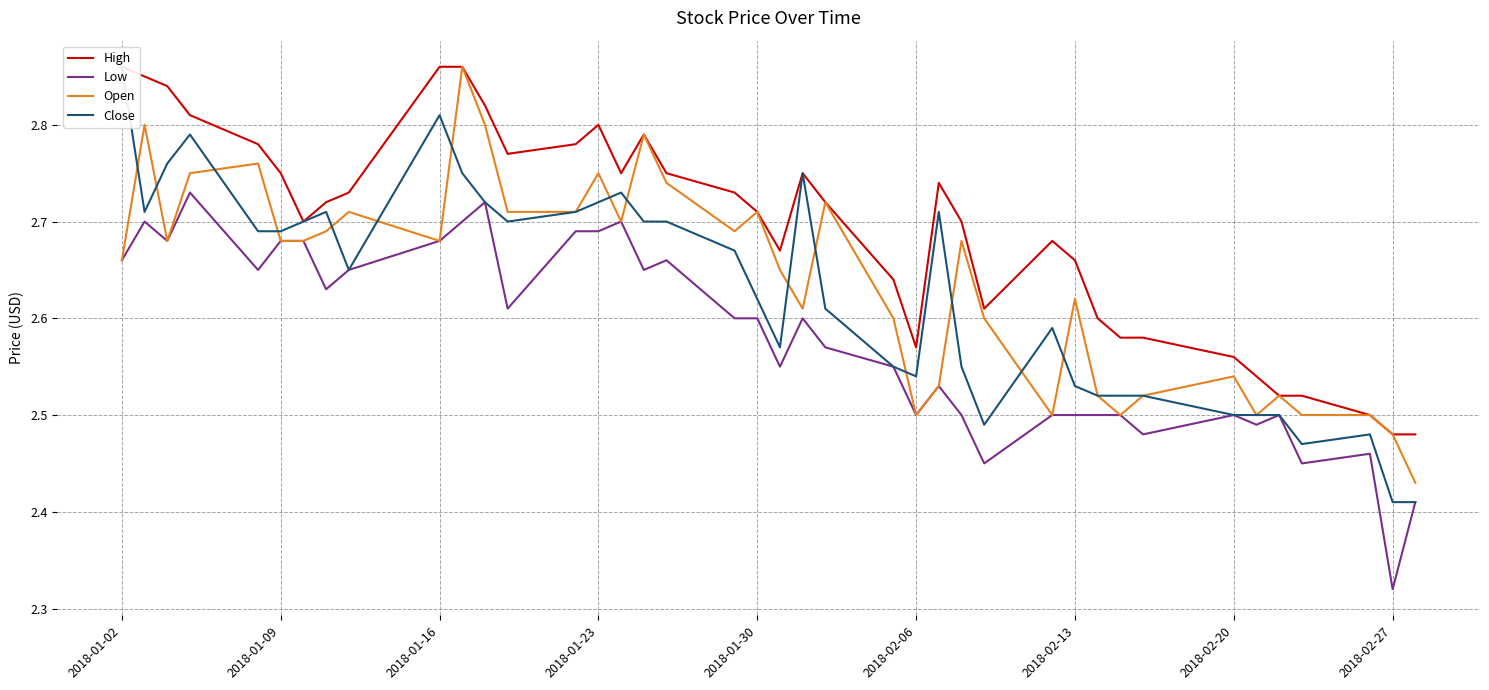

At which category does the chart reach its peak across all series?

2018-01-02